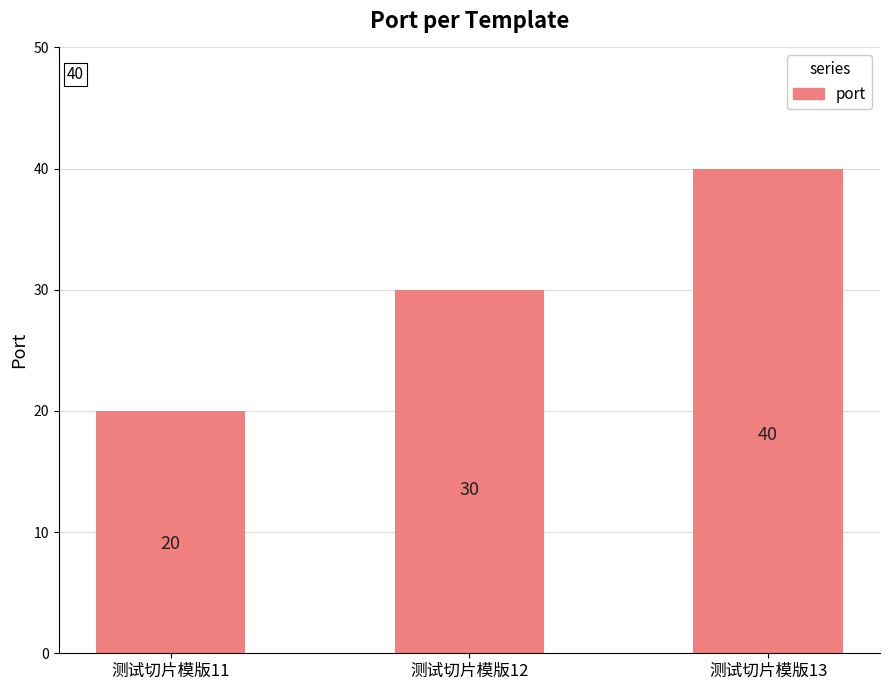

The chart shows a value of 40 at 测试切片模版13. True or false?

True